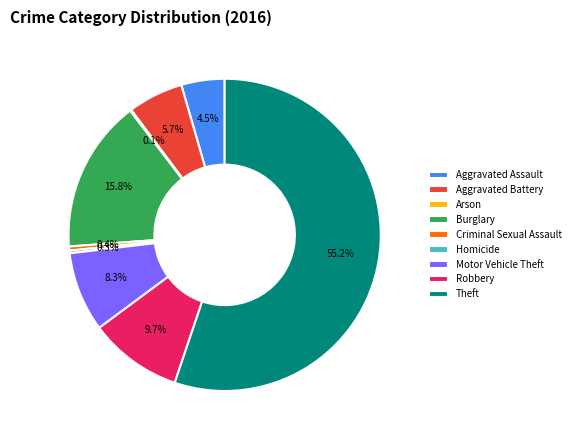

To the nearest percent, what portion does Burglary represent?

16%